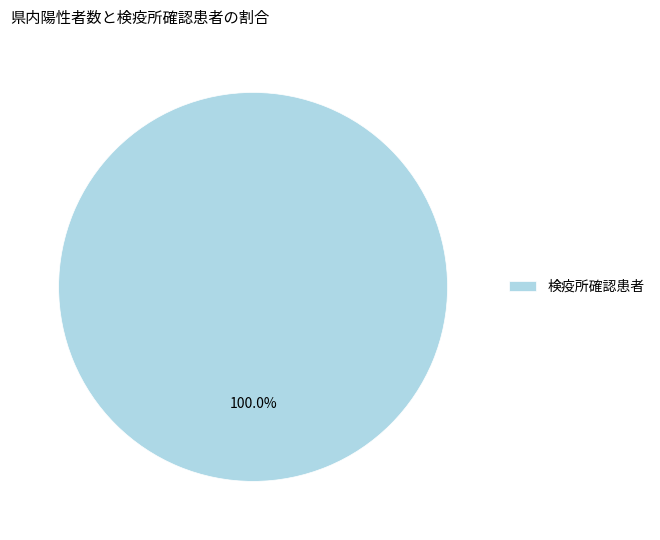

How many slices are in this pie chart?

1